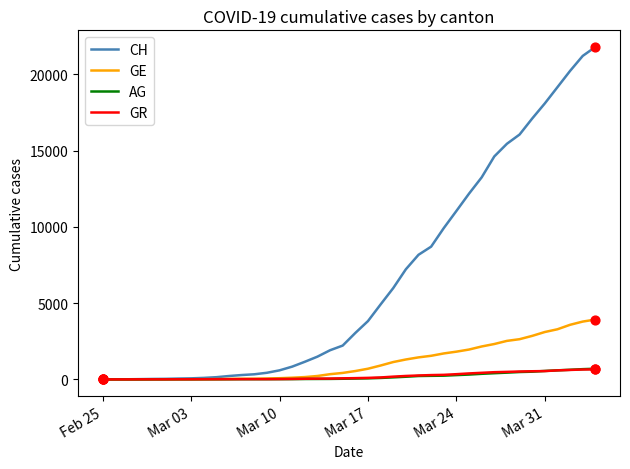

Which series has the widest spread of values?

CH